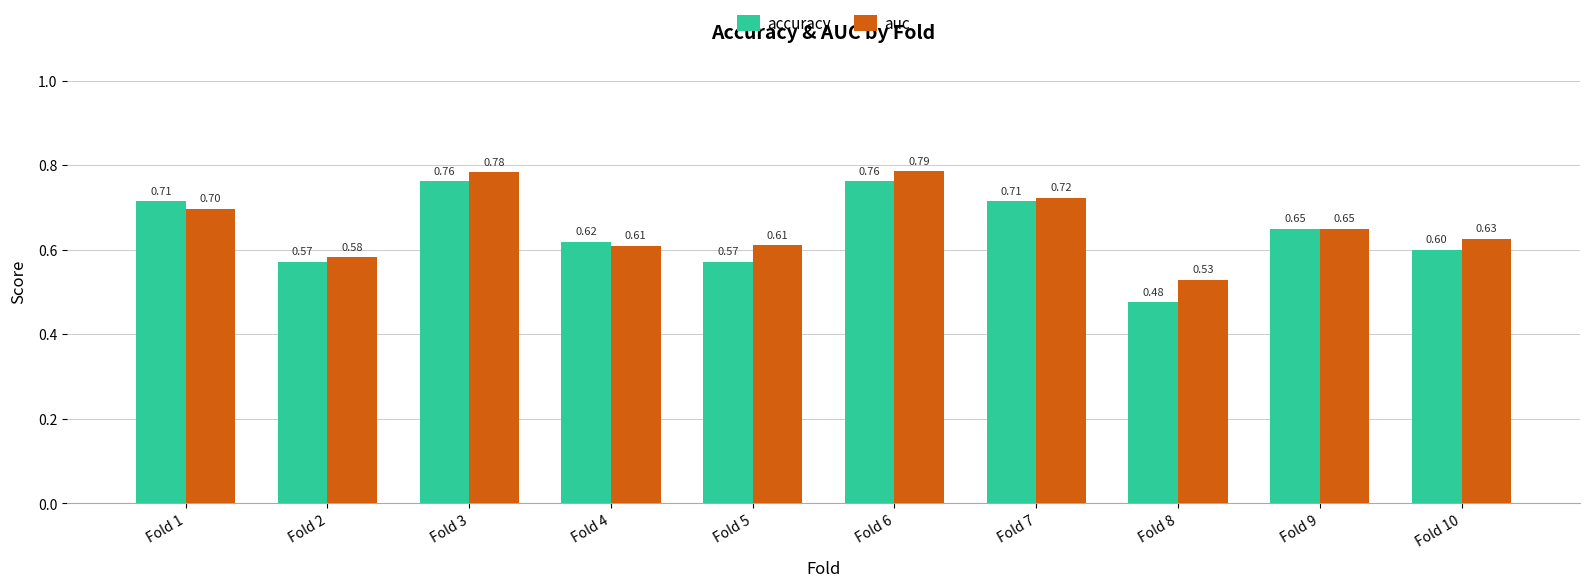

Which series has the largest range (max minus min)?

accuracy